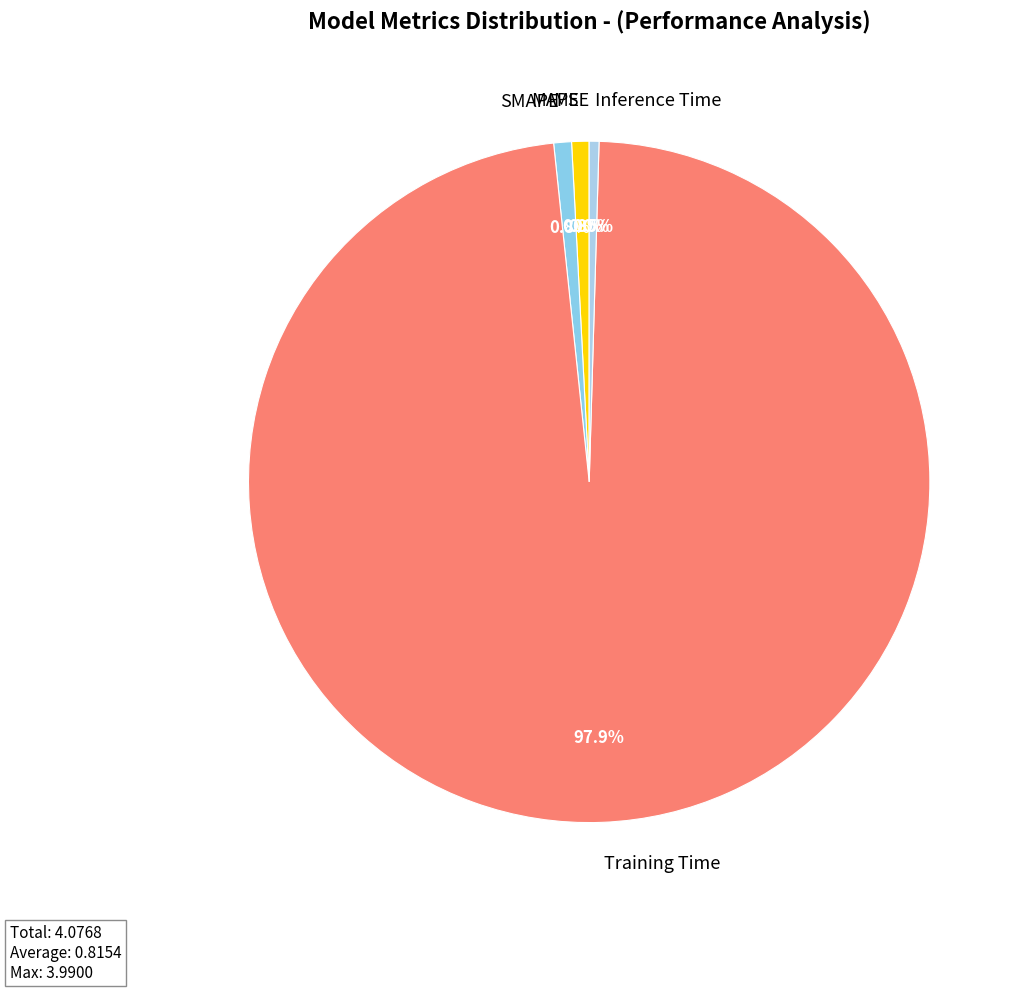

Is there a majority slice in this chart?

Yes